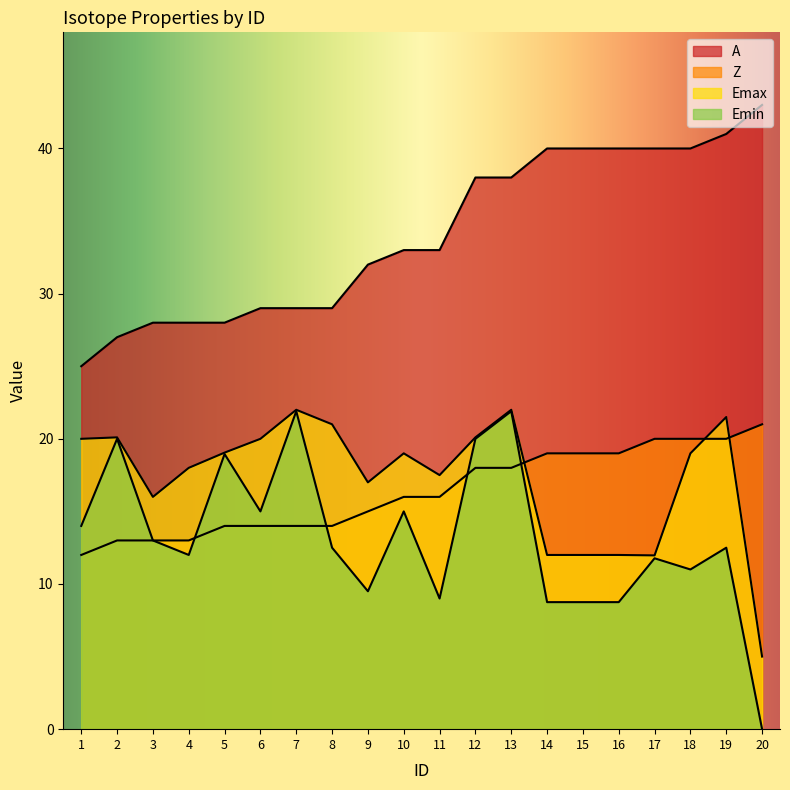

Does the chart display data point markers on the line(s)?

No